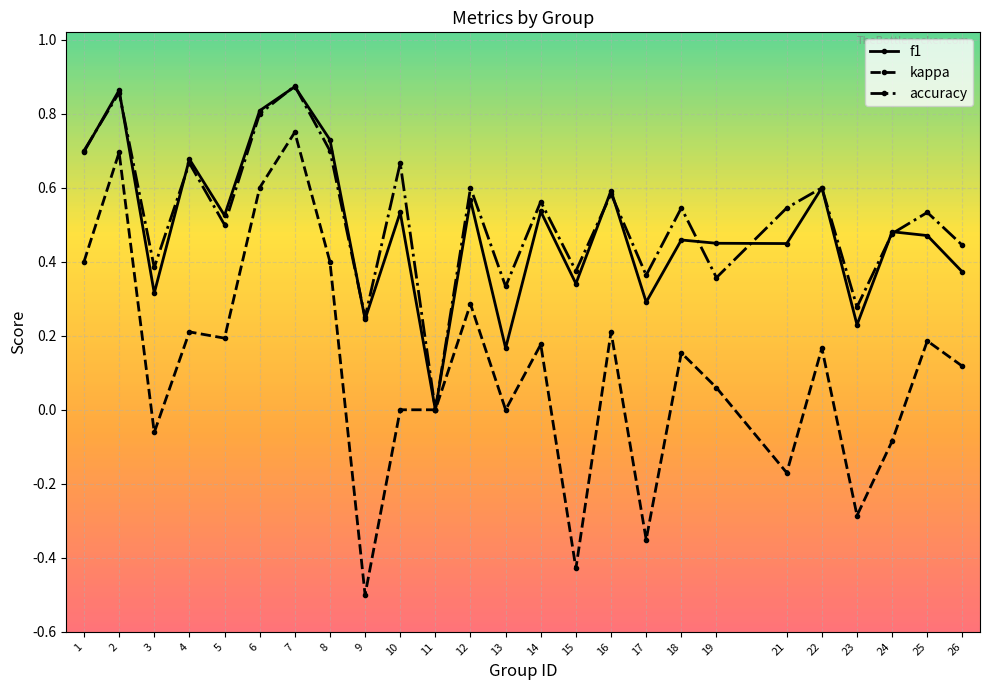

Which series has the widest spread of values?

kappa